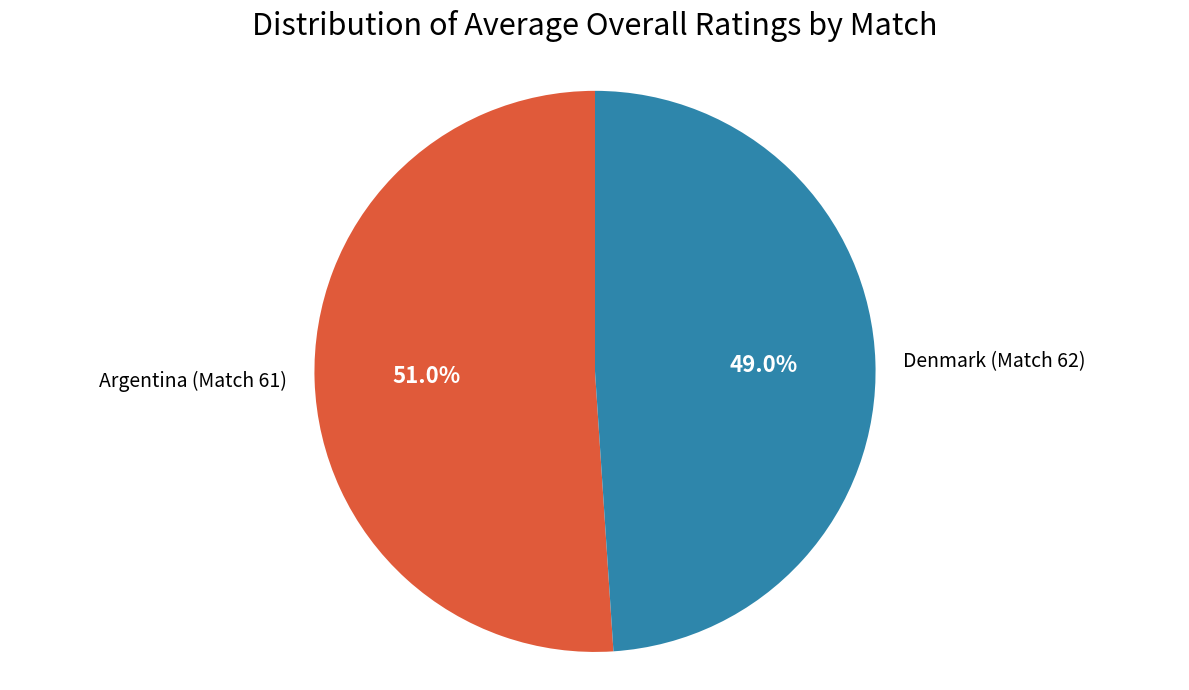

What is the smallest slice in the pie chart?

Denmark (Match 62)